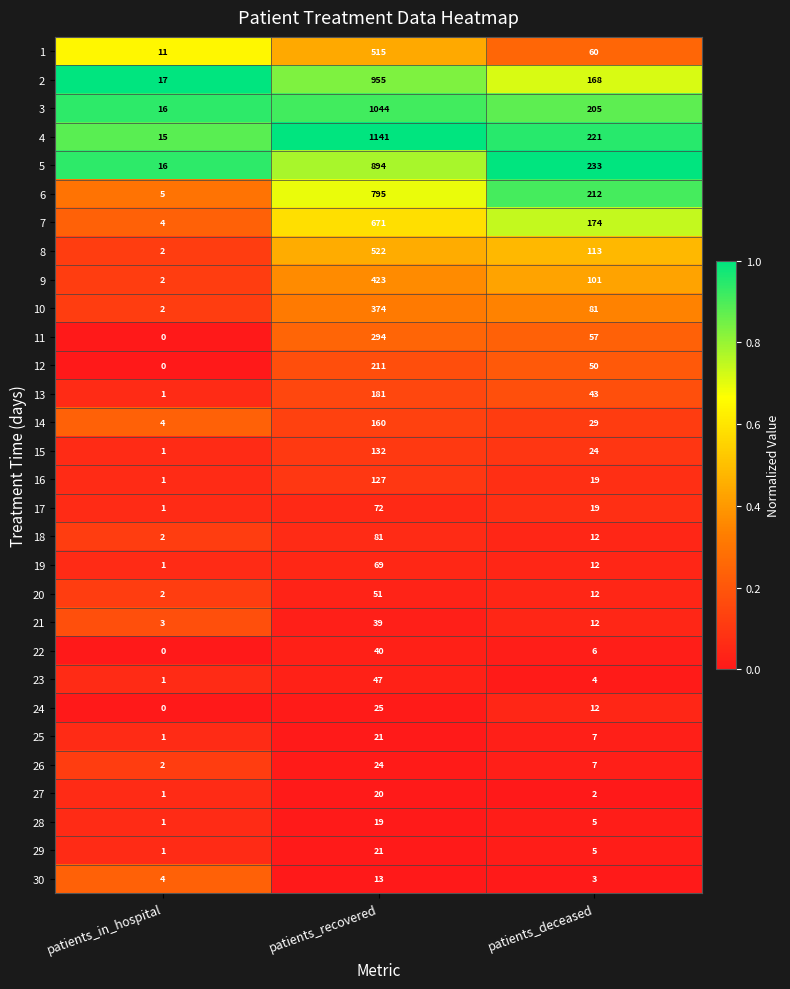

Which series has the largest range (max minus min)?

4